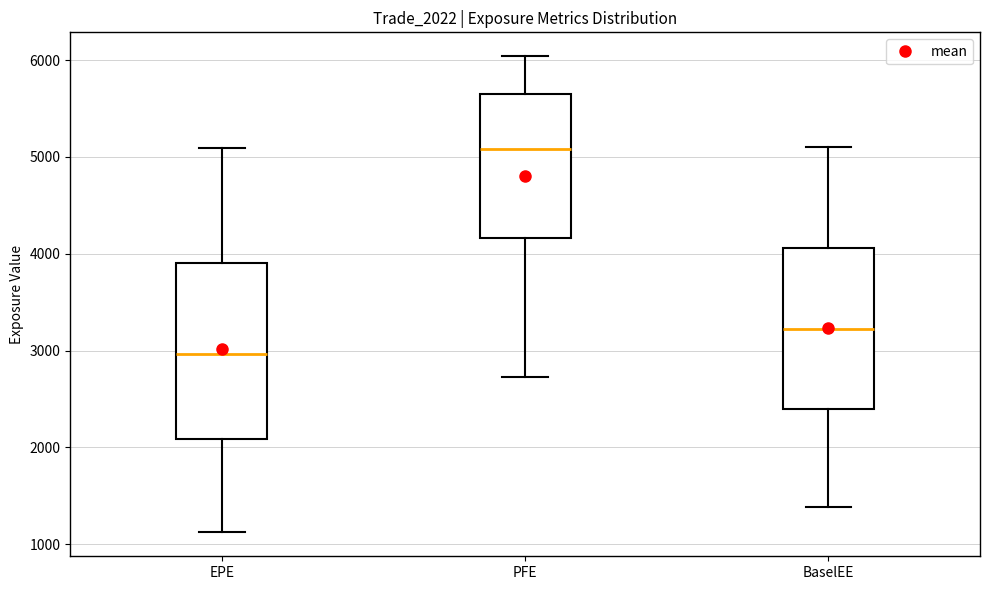

Which box's median line is the lowest?

EPE